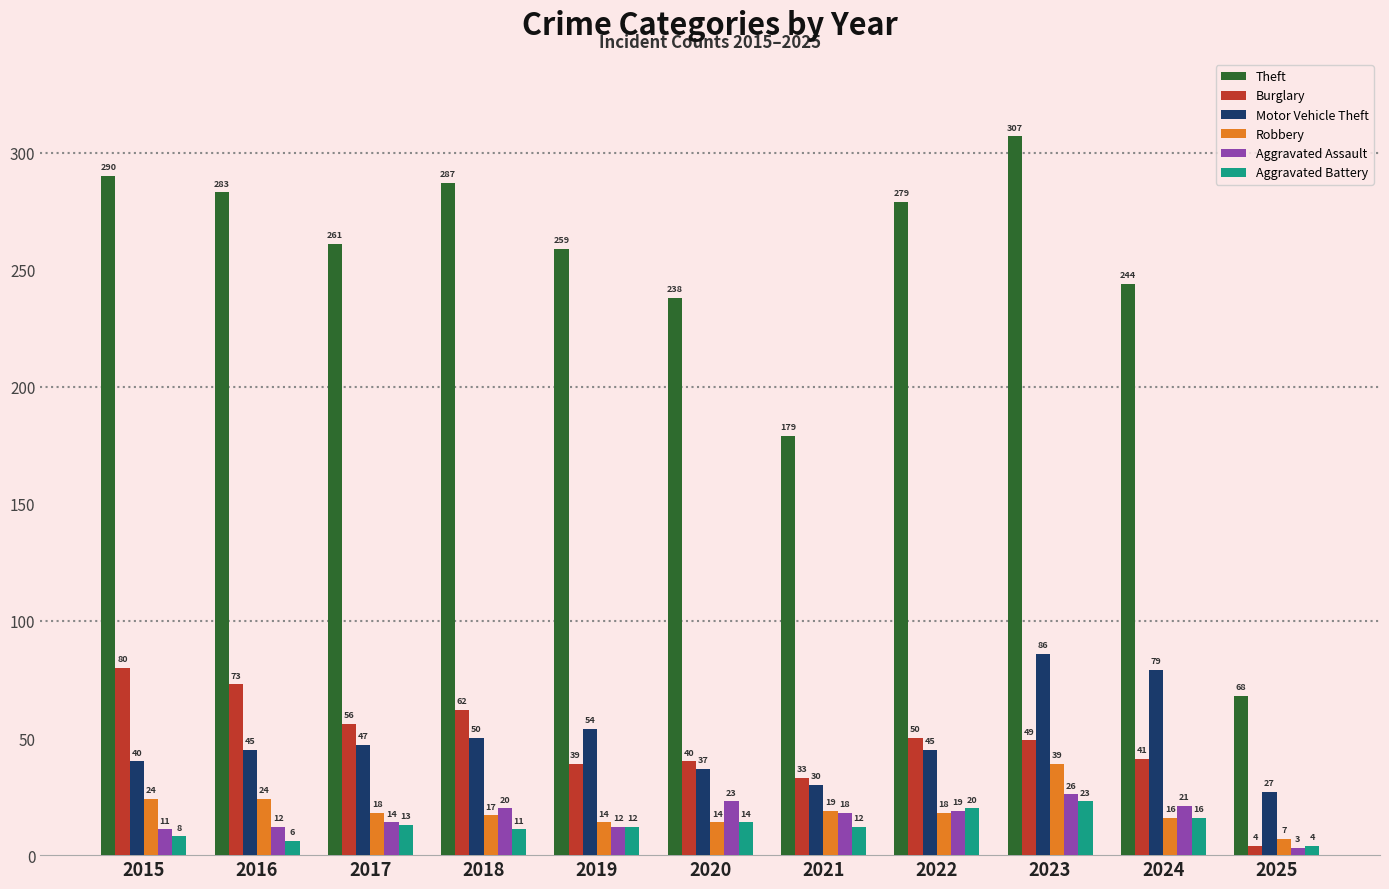

At how many categories does at least one series exceed 153?

10